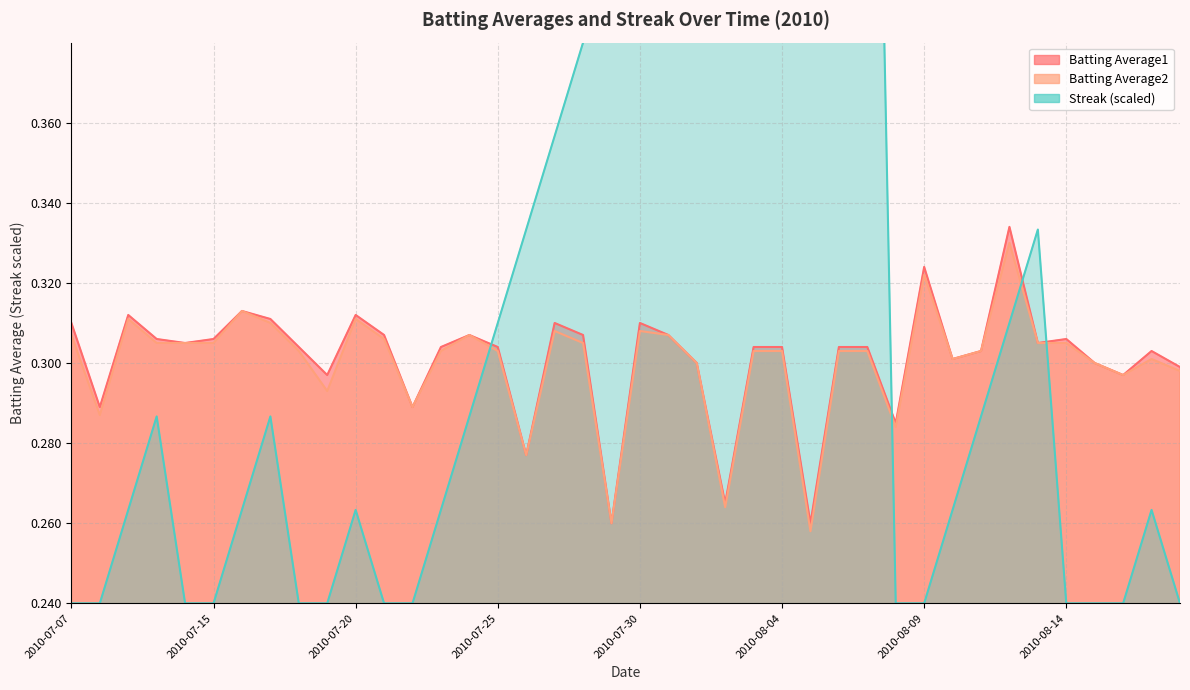

True or false: Batting Average2 has more than 2 interior local peaks.

True